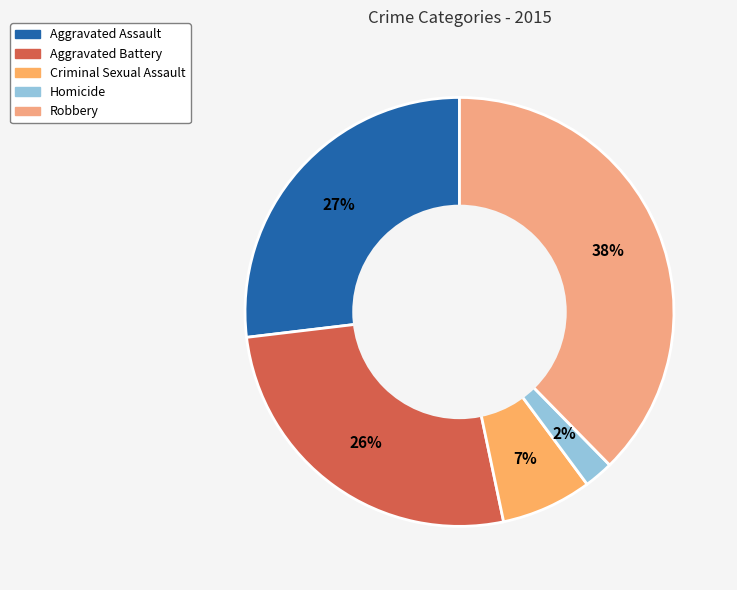

Is it true that Aggravated Battery is 26% of the pie?

True